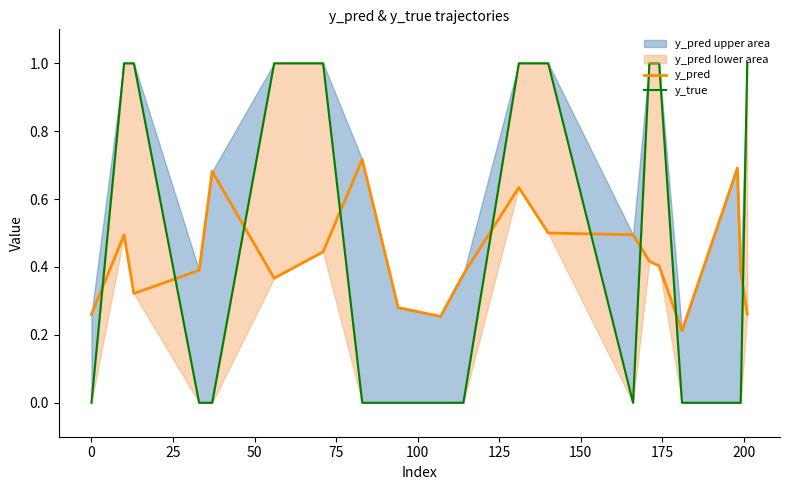

What is the sum of all y_pred values?

8.6